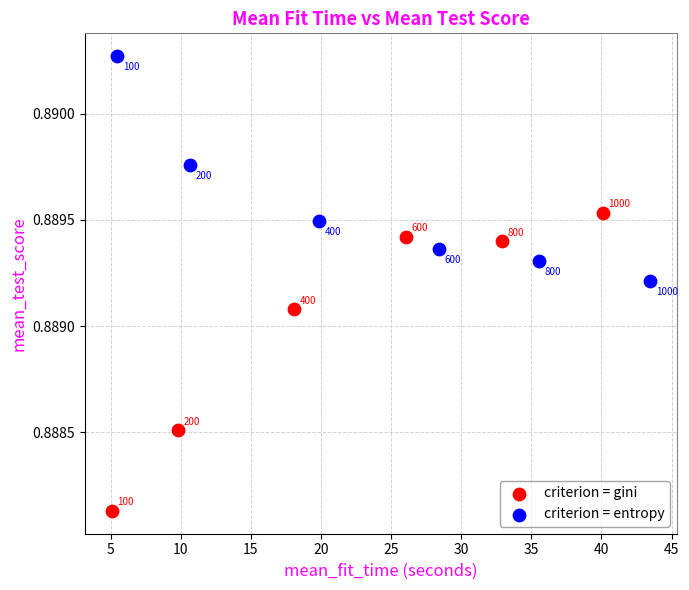

Which series has the widest spread of Y values?

criterion = gini